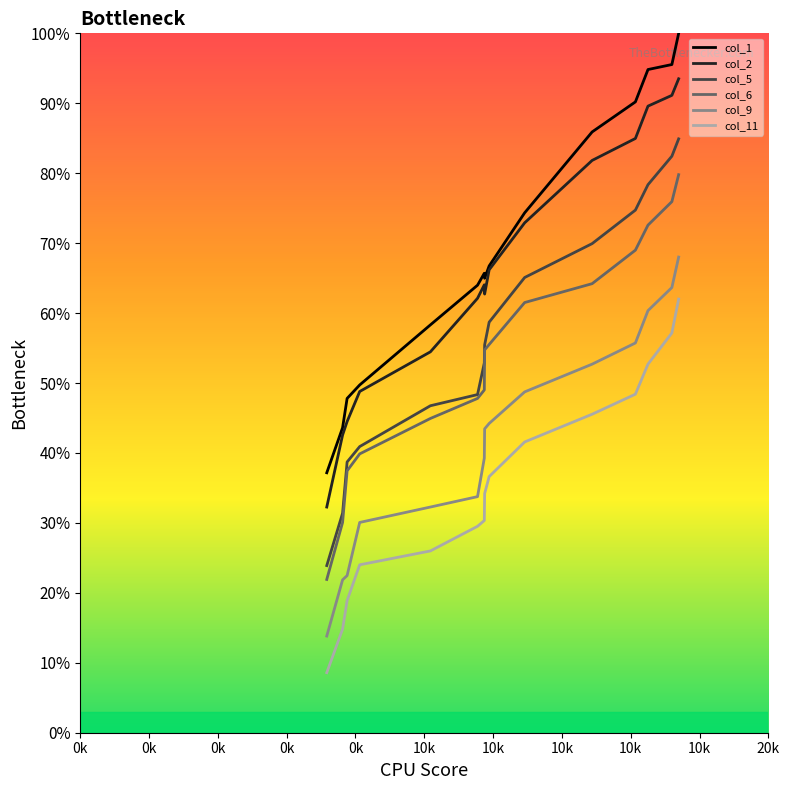

True or false: col_5 and col_11 cross at least once.

False